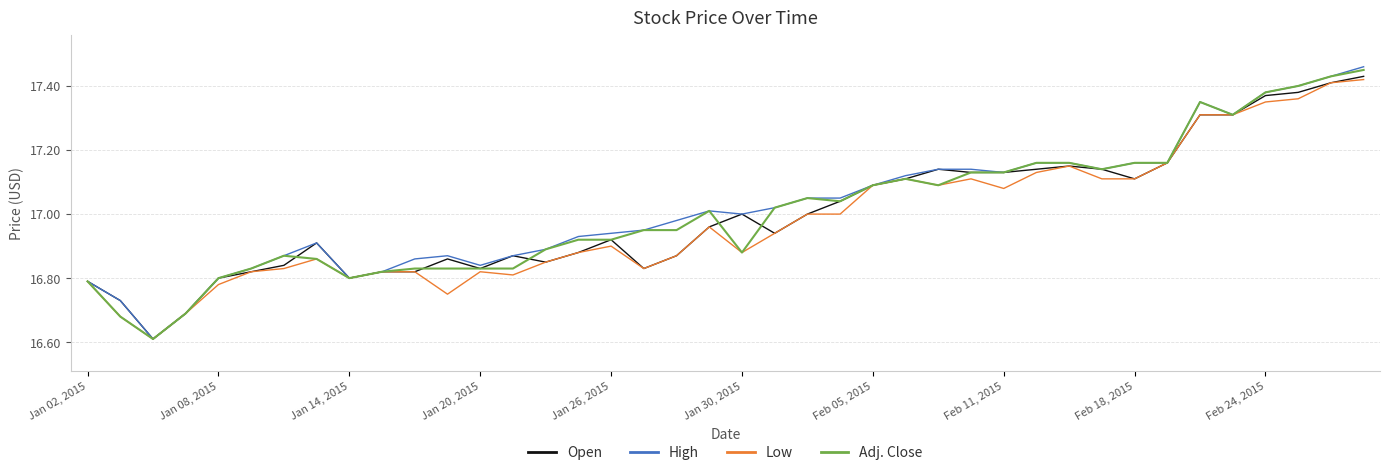

Which series has the widest spread of values?

High